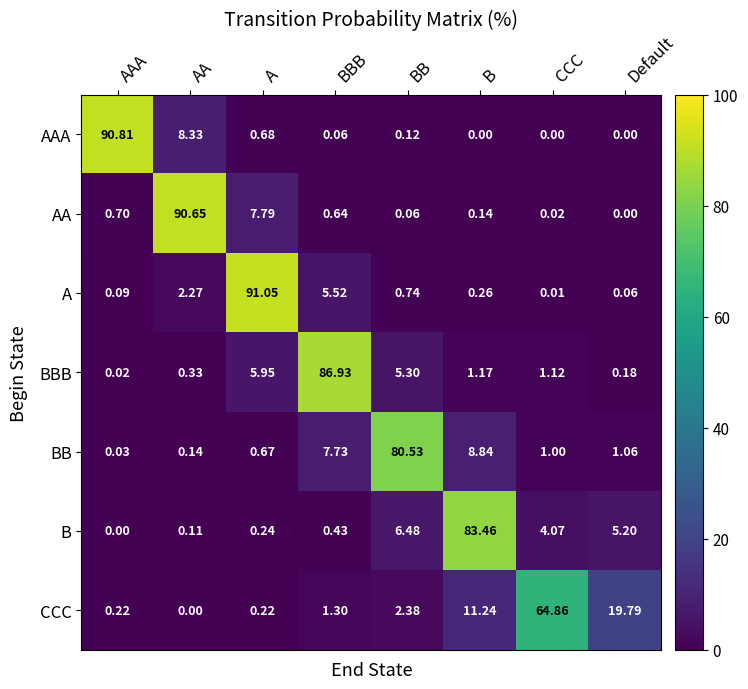

Count the number of categories in the chart.

8